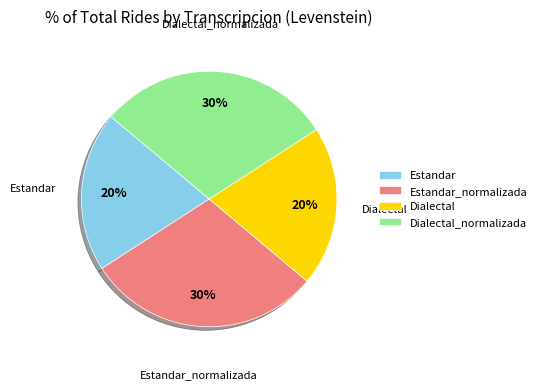

To the nearest percent, what is the average slice percentage?

25%